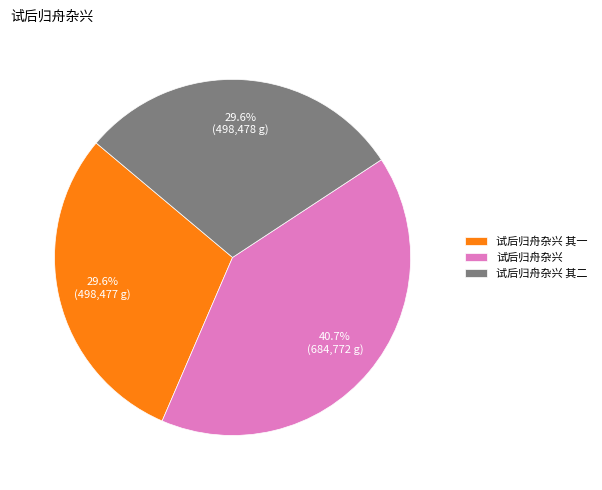

How much of the chart is everything except 试后归舟杂兴 其一?

70.4%